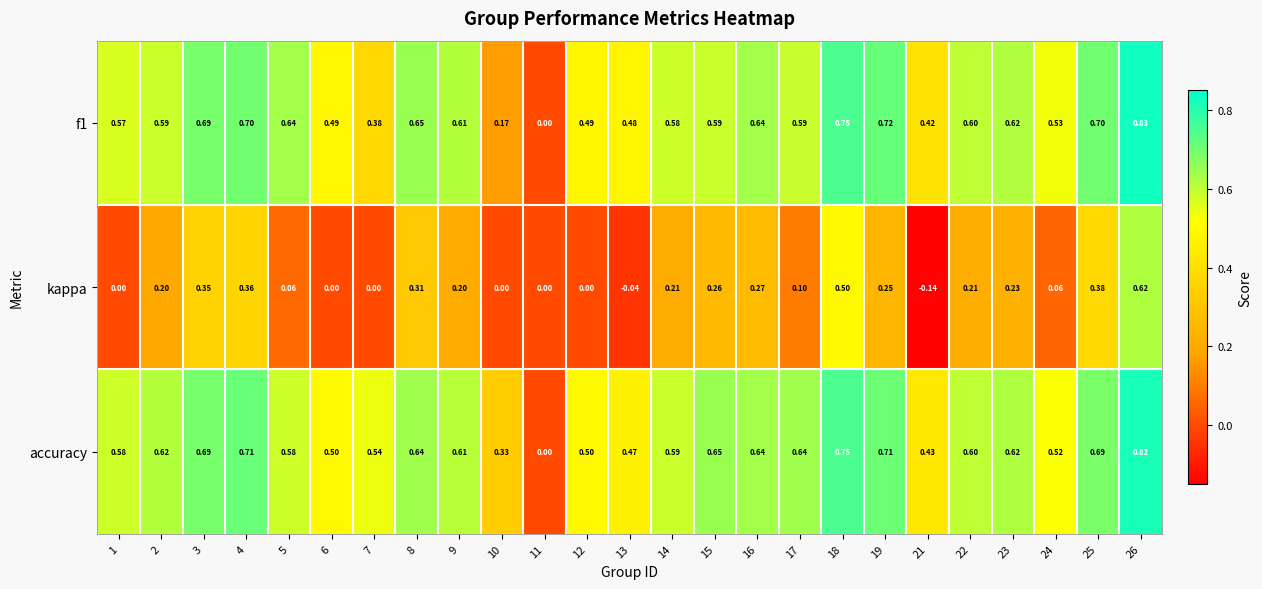

Between 4 and 5, which series saw the biggest shift?

kappa